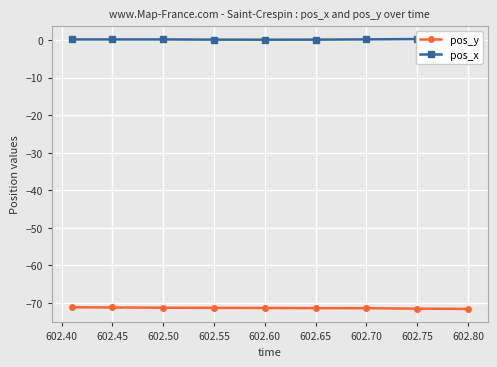

How many interior local peaks does the pos_x series have?

1